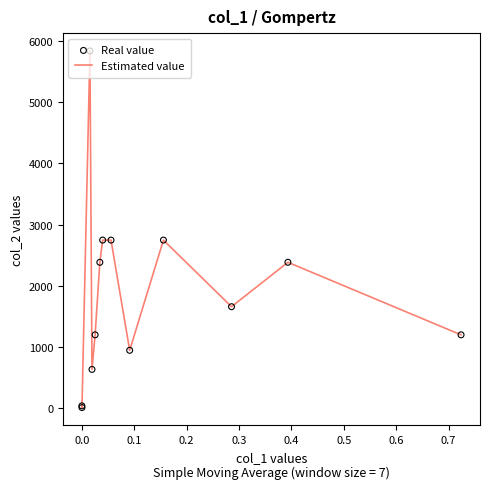

What is the difference between the maximum and minimum values?

5830